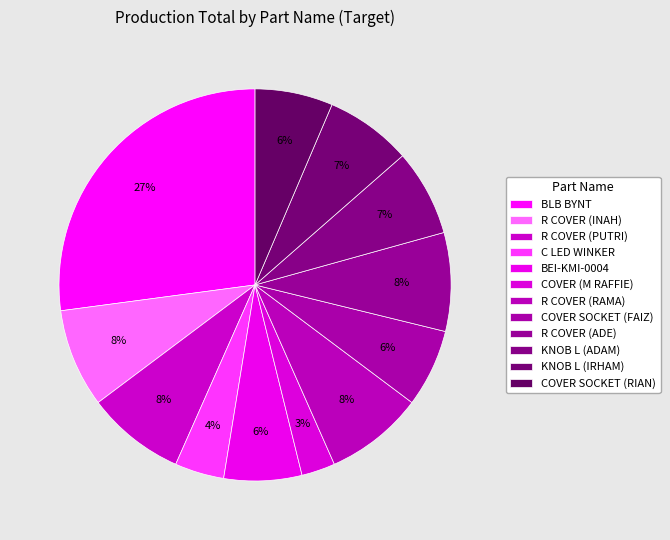

To the nearest percent, what is the difference between the largest and smallest slice percentages?

24%